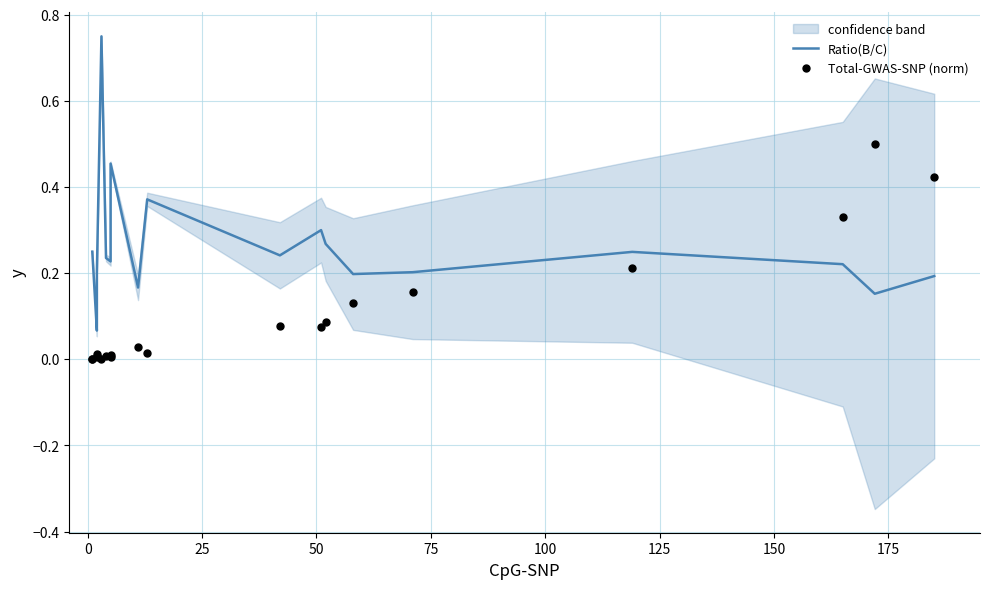

Which series has the largest Y range (max minus min)?

Ratio(B/C)